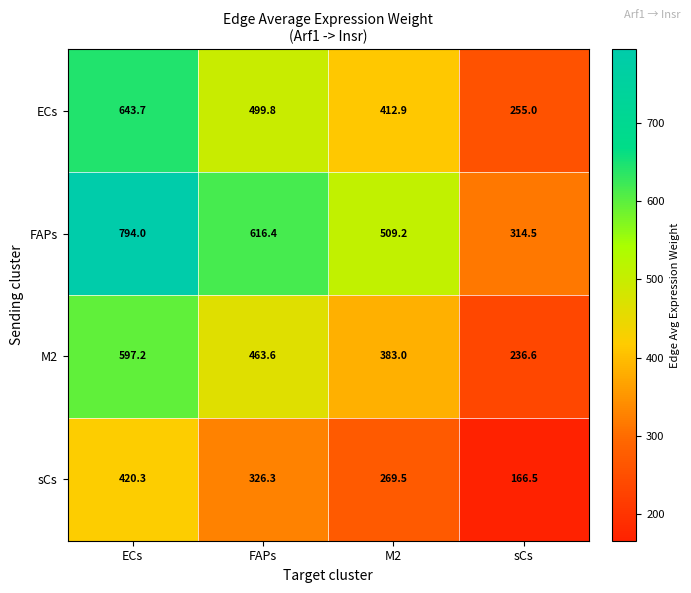

What is the difference between the highest and lowest values at M2?

239.7